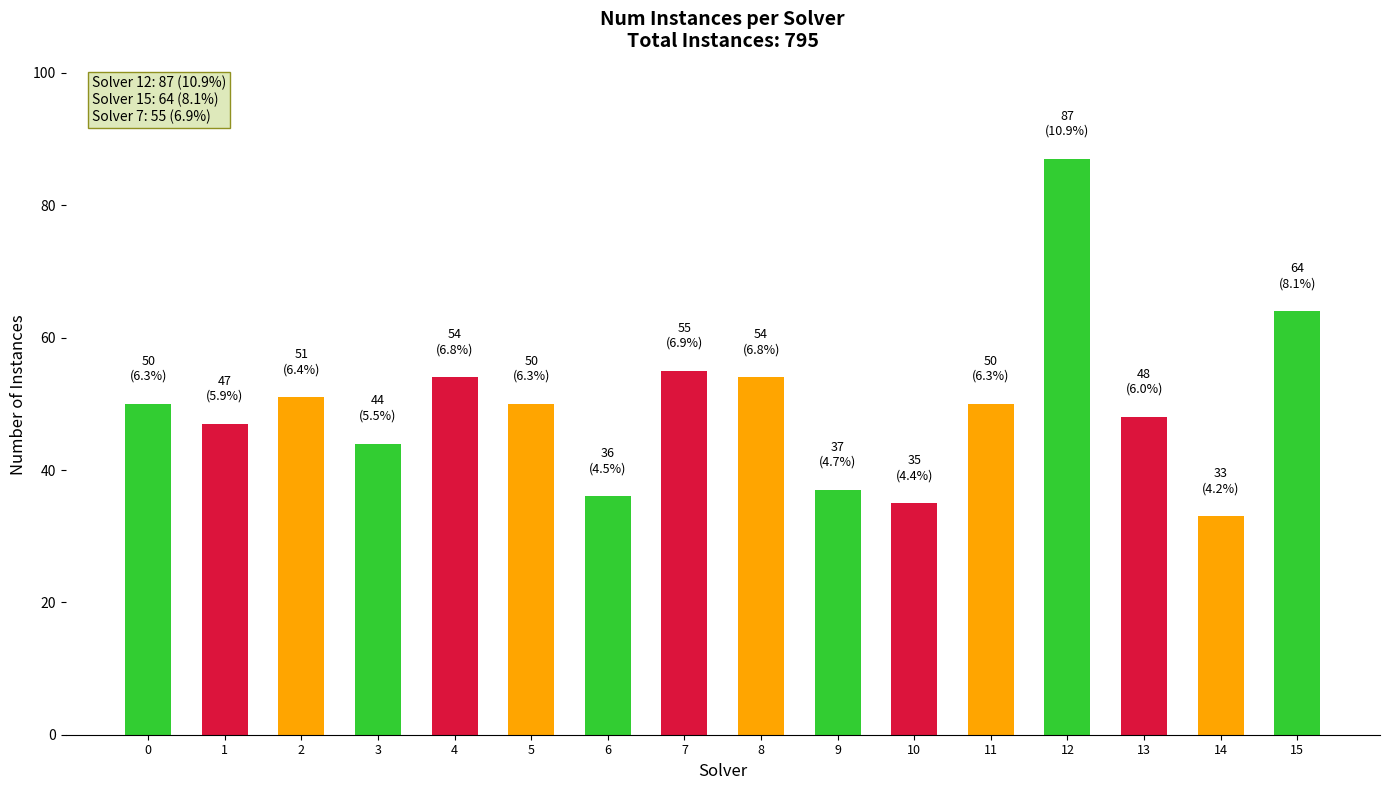

What is the change in value from 1 to 12?

+40